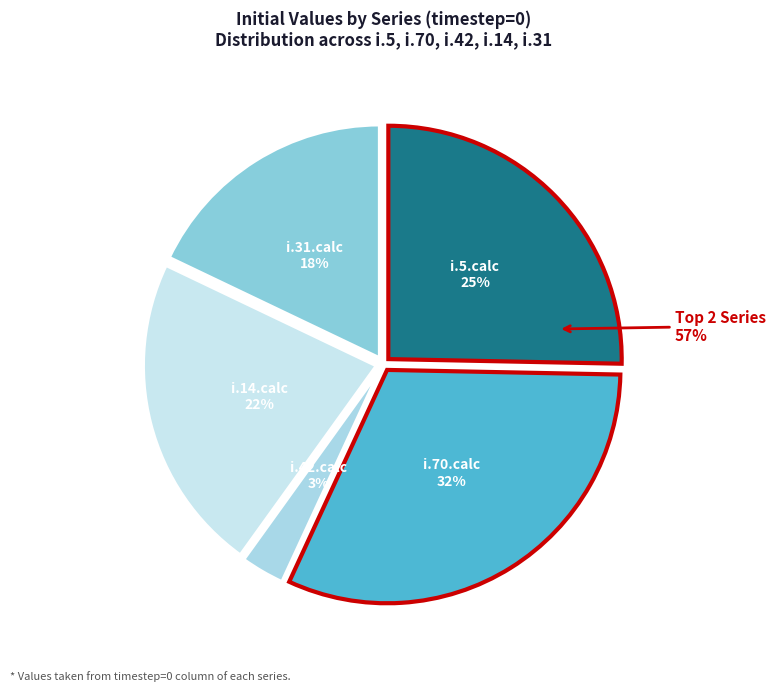

How many slices are in this pie chart?

5